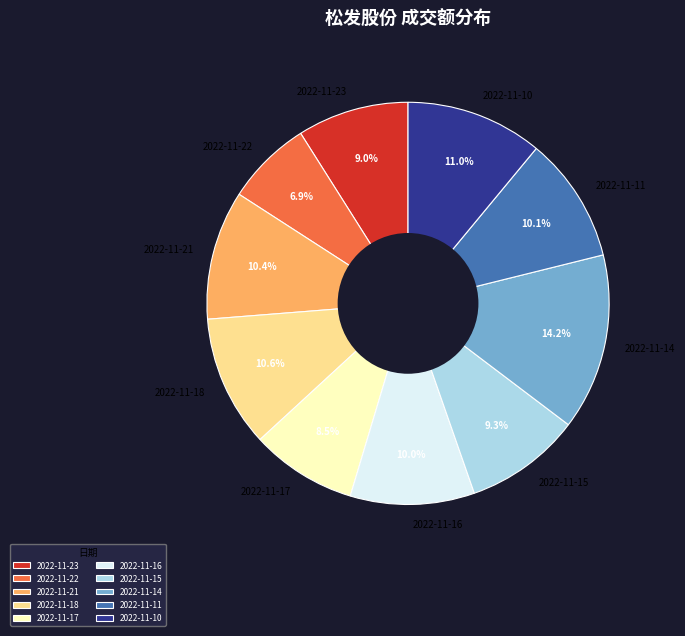

To the nearest percent, what portion does 2022-11-18 represent?

11%